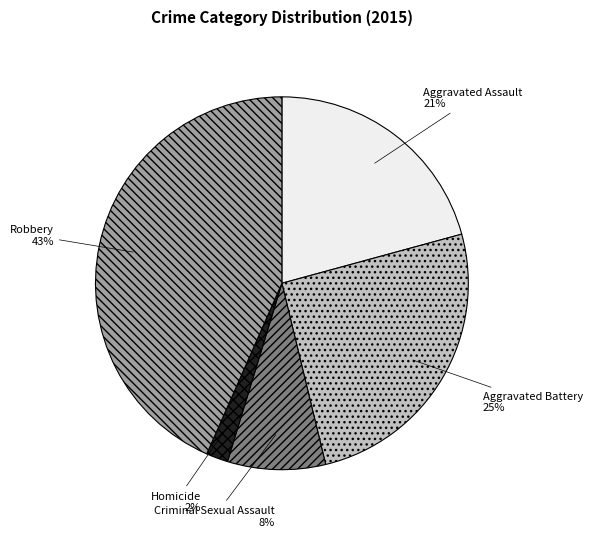

What percentage is the Homicide slice, to the nearest percent?

2%